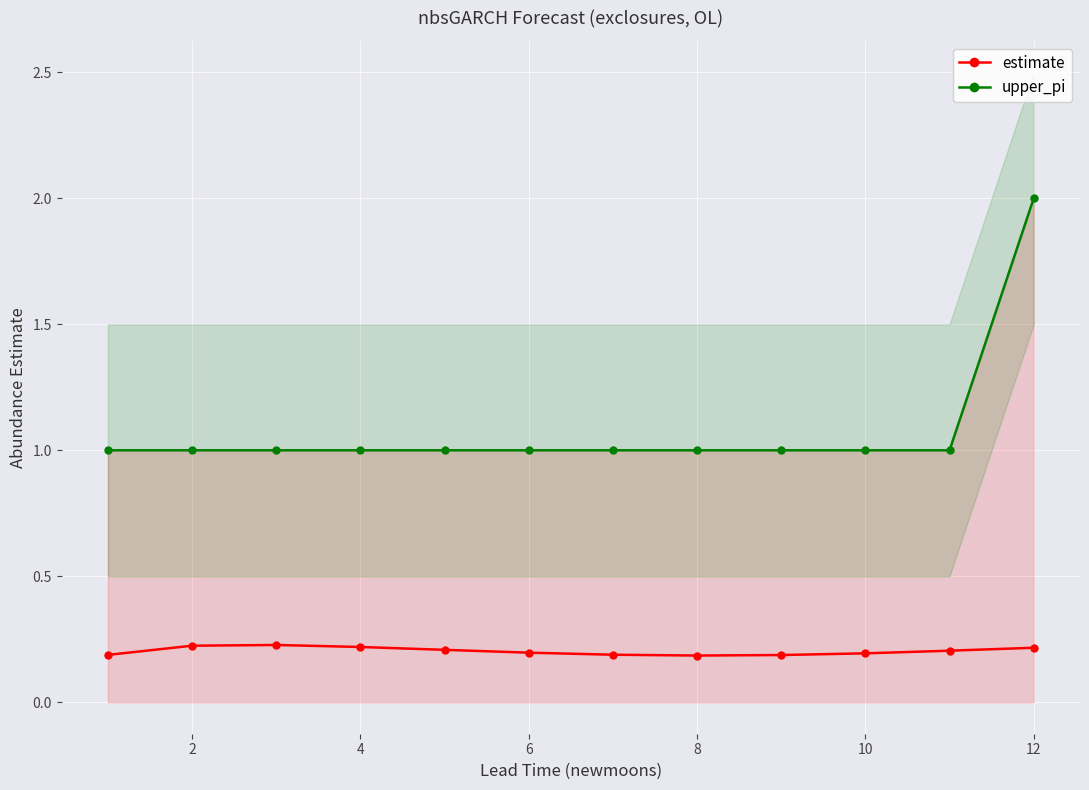

What is the sum of the estimate values at 10 and 6?

0.4